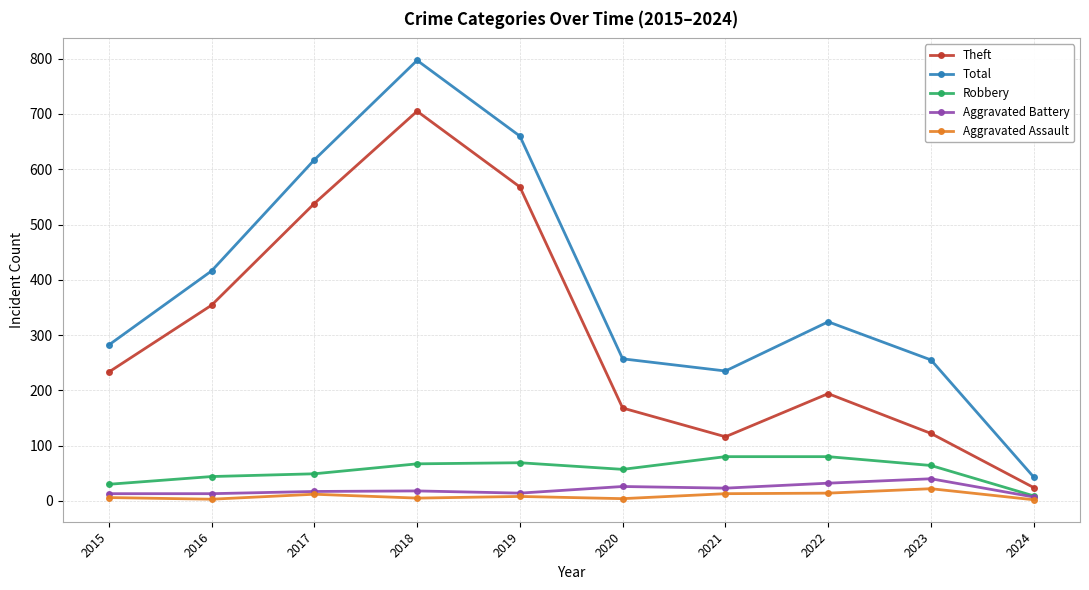

At which label does Total reach its peak?

2018